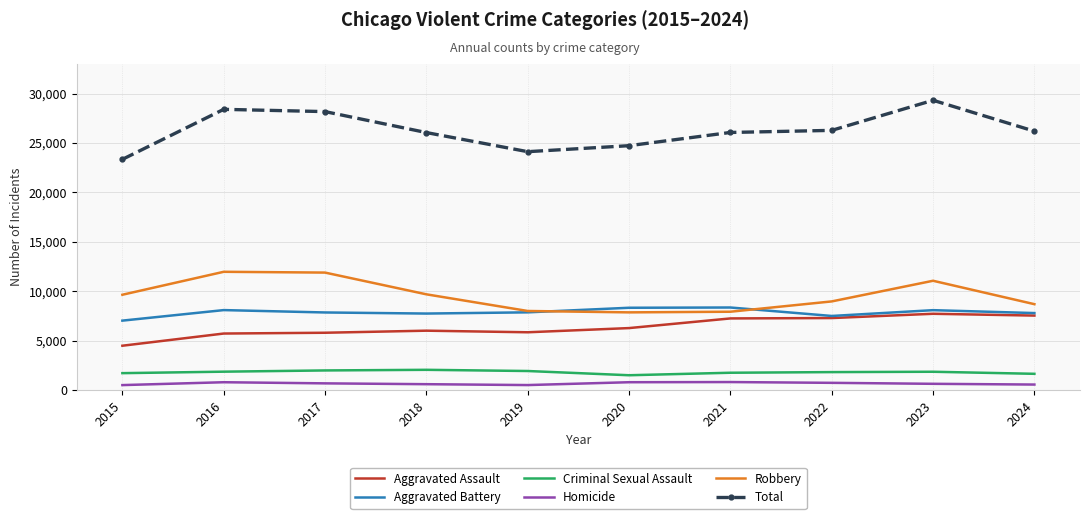

What is the minimum value for Robbery?

7855